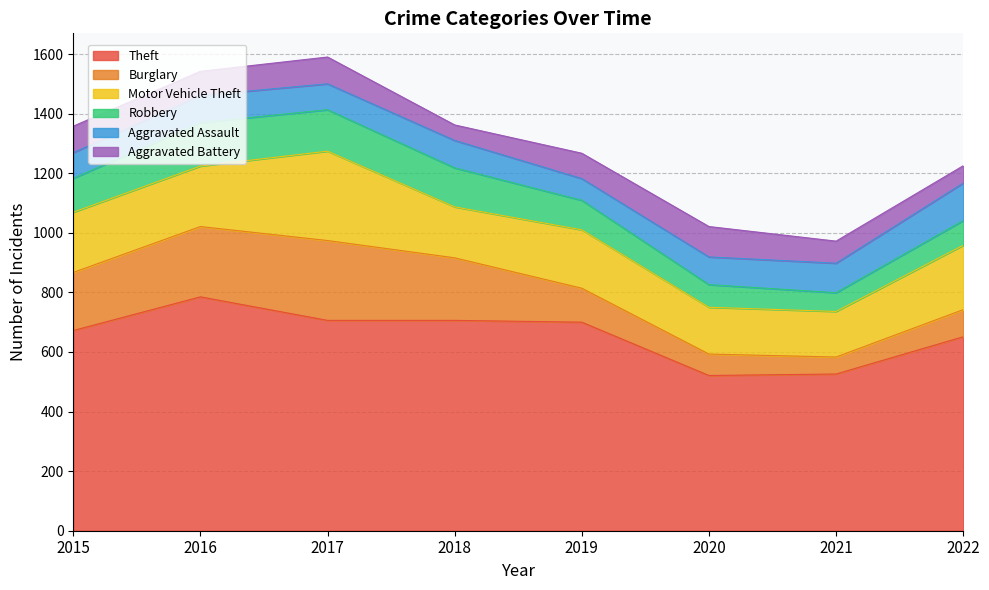

At how many categories does at least one series exceed 455?

8